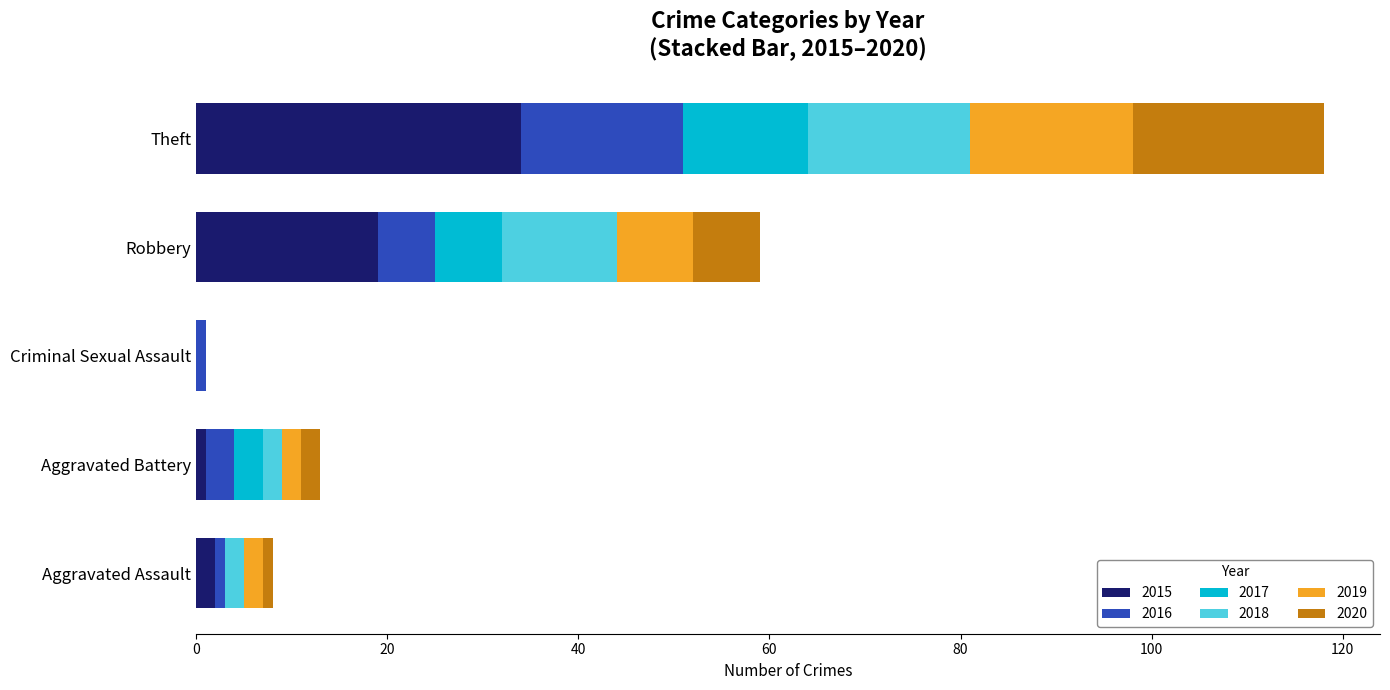

The 2015 series shows 20 at Criminal Sexual Assault. True or false?

False